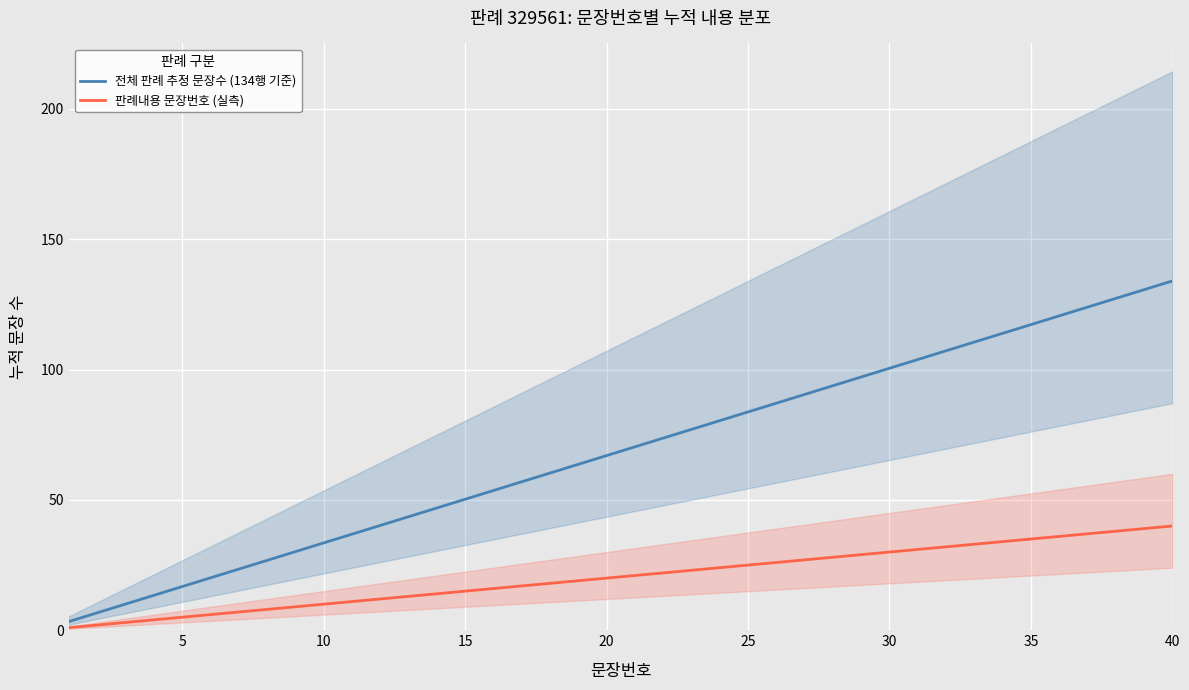

How many series are shown in this chart?

2